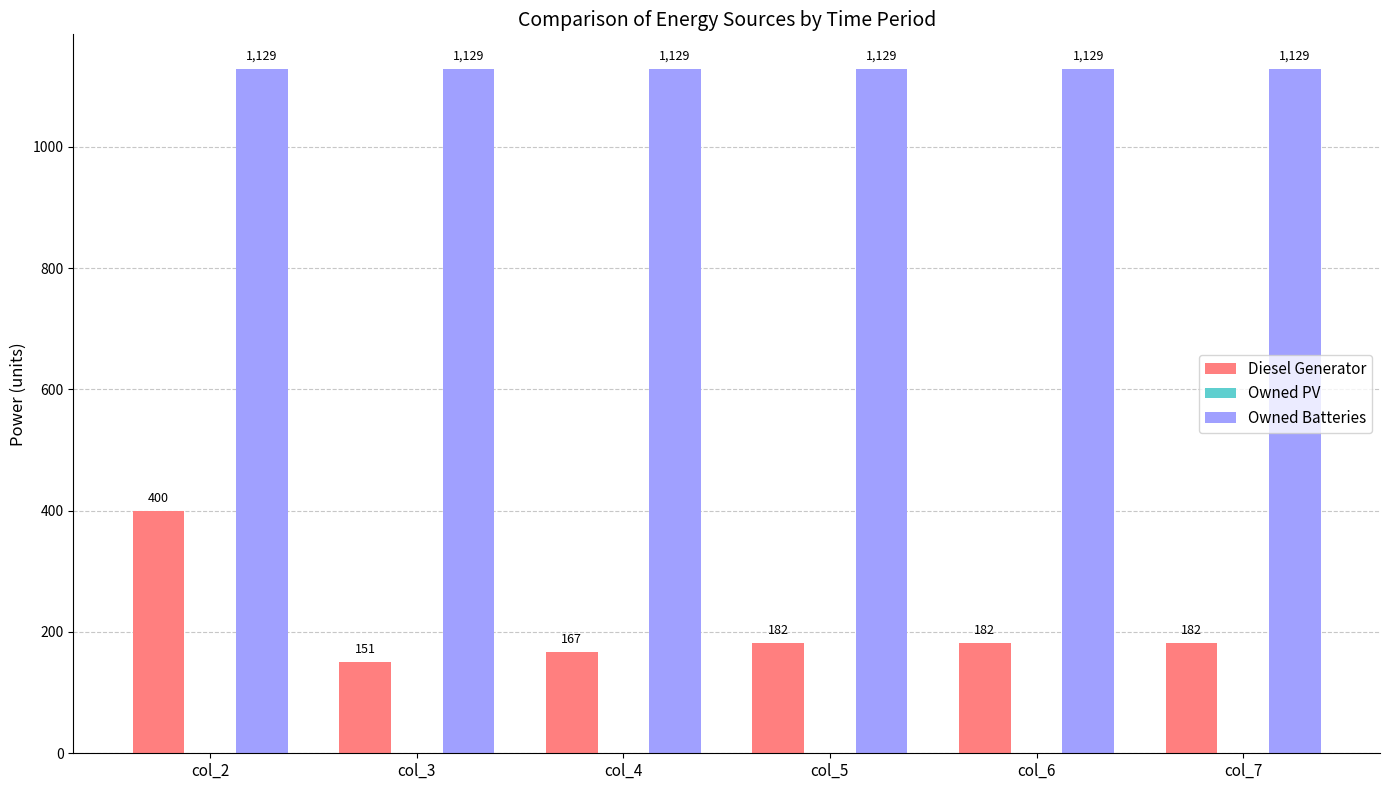

Reading right to left, transcribe all the data shown in this chart.

Diesel Generator: col_7=182.0	col_6=182.0	col_5=182.0	col_4=167.0	col_3=151.0	col_2=400.0
Owned Batteries: col_7=1129.0	col_6=1129.0	col_5=1129.0	col_4=1129.0	col_3=1129.0	col_2=1129.0